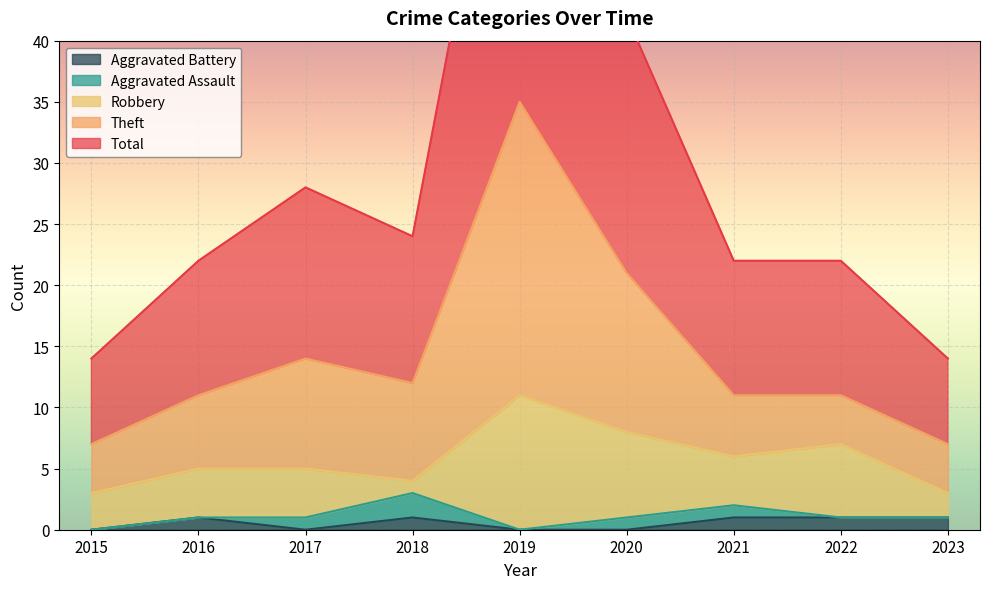

Which series has the largest total across all categories?

Total